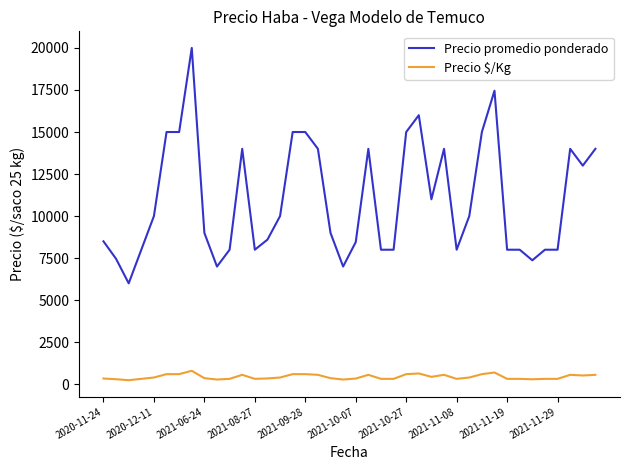

What is the lowest value of the Precio promedio ponderado series?

6000